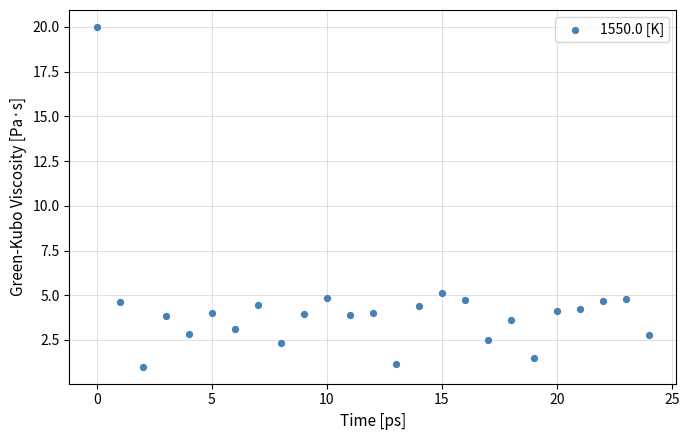

What is the range of Y values (max minus min)?

19.0